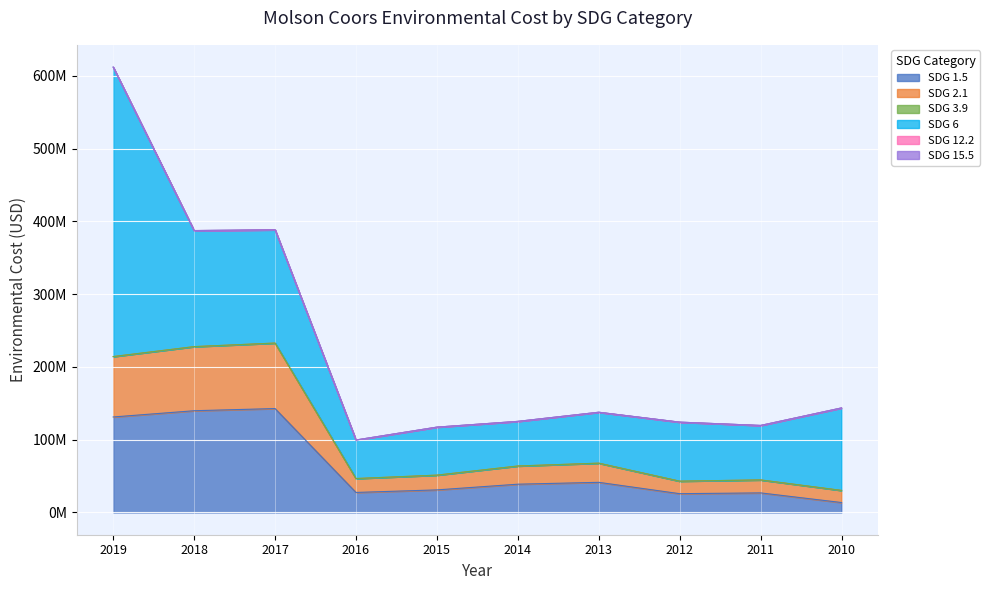

At which label does SDG 1.5 reach its peak?

2017